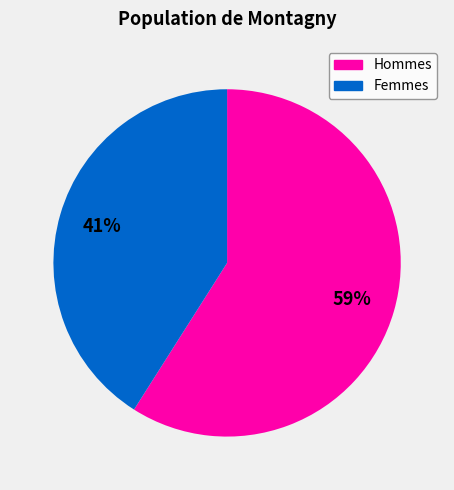

Does any single category account for the majority?

Yes